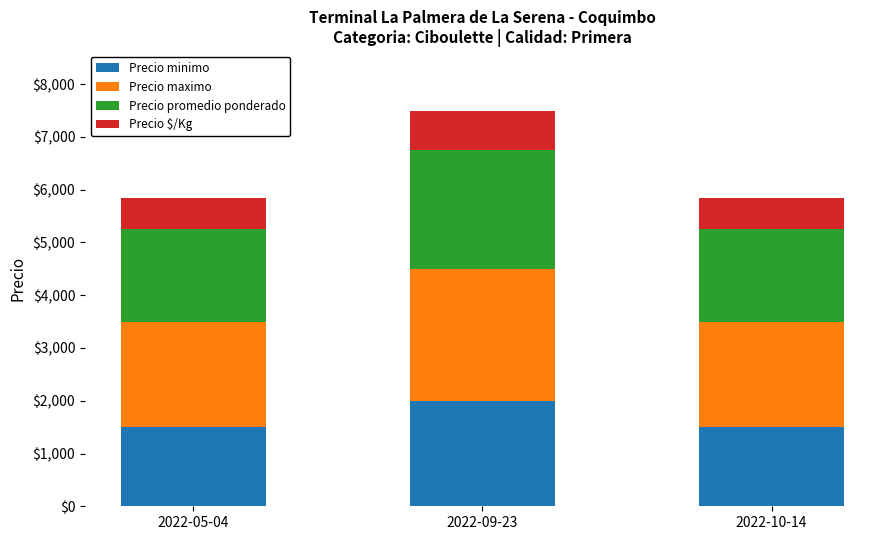

How many values in the Precio minimo series exceed 1500?

1